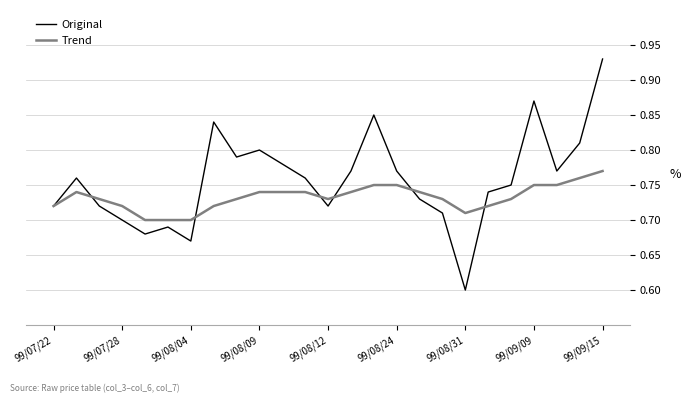

List the series in order of their peak value, highest first.

Original, Trend